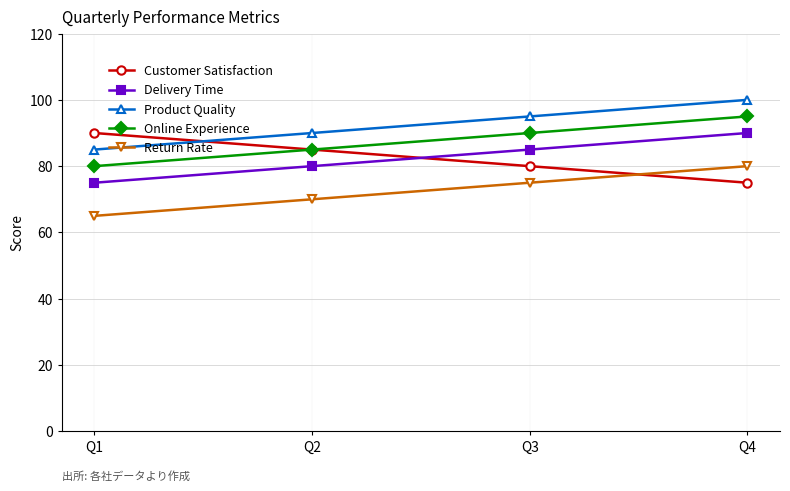

How many data points does each series have?

4